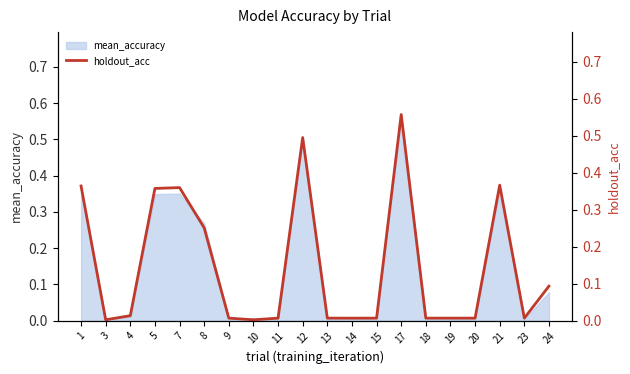

True or false: the data shows 0.0 at 19.

True